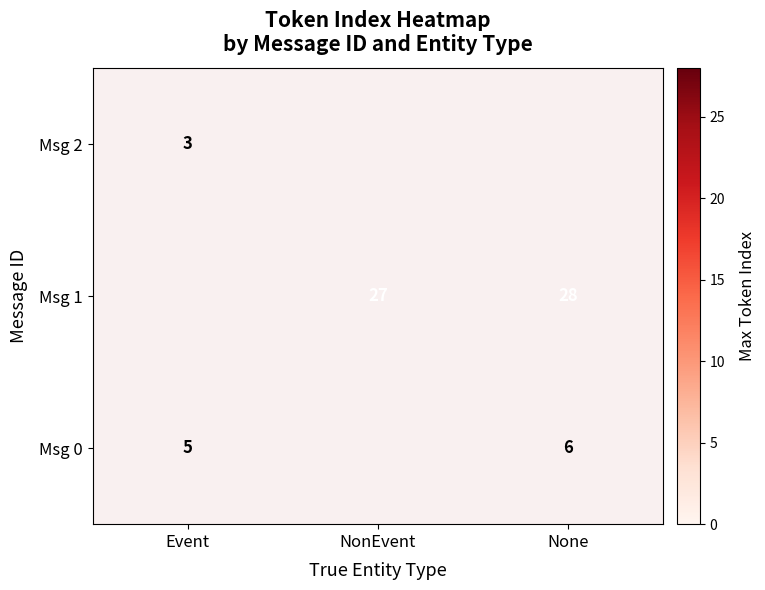

How many data points does each series have?

3